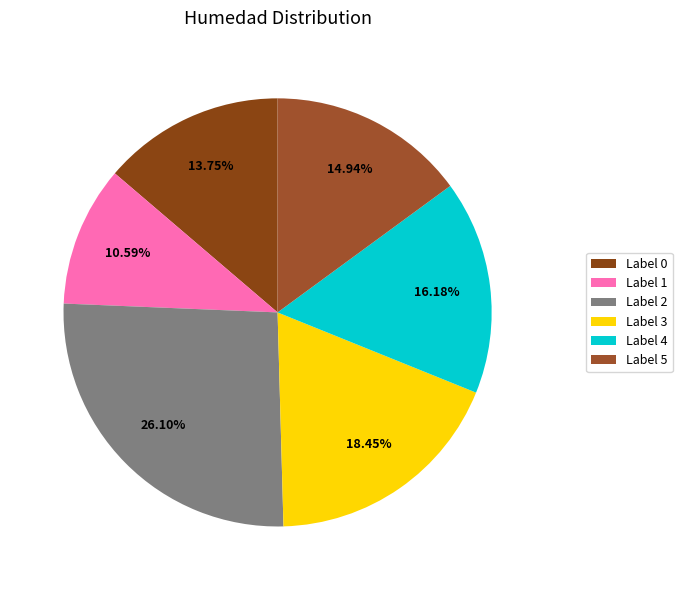

Which category has the biggest portion of the pie?

Label 2